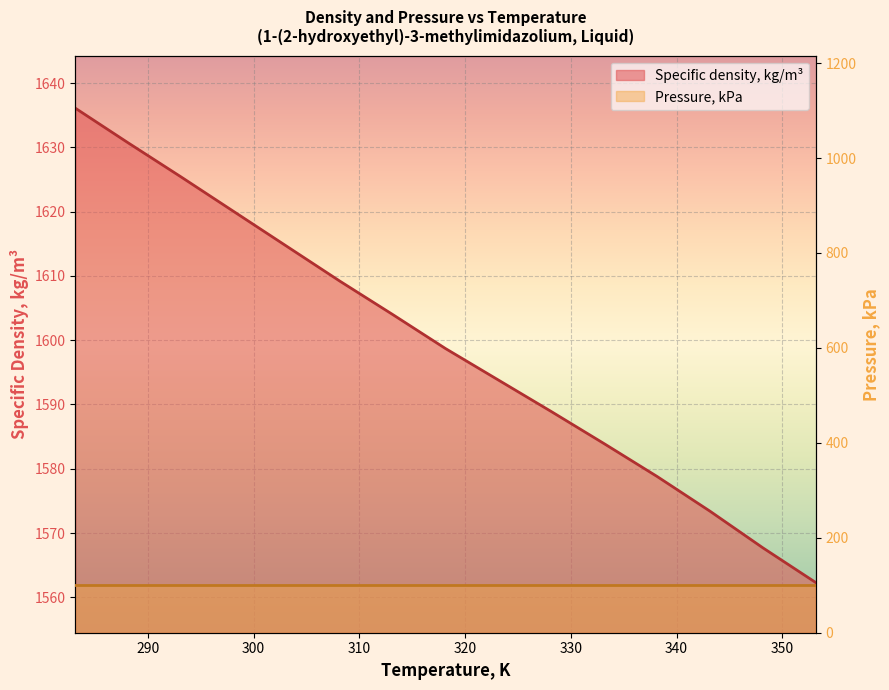

List the labels in order of value, largest first.

283.15, 288.15, 293.15, 298.15, 303.15, 308.15, 313.15, 318.15, 323.15, 328.15, 333.15, 338.15, 343.15, 348.15, 353.15